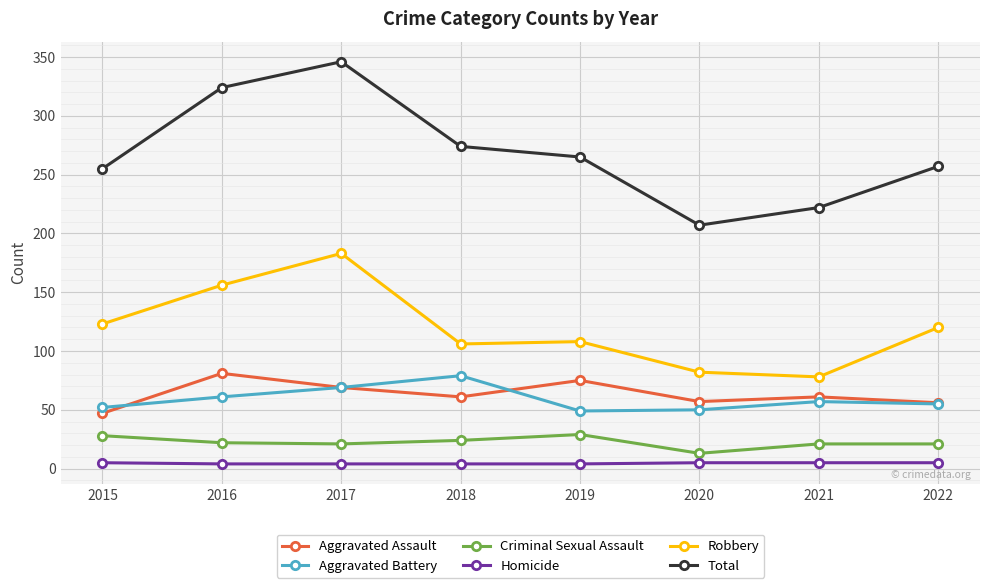

How many lines are shown in the chart?

6